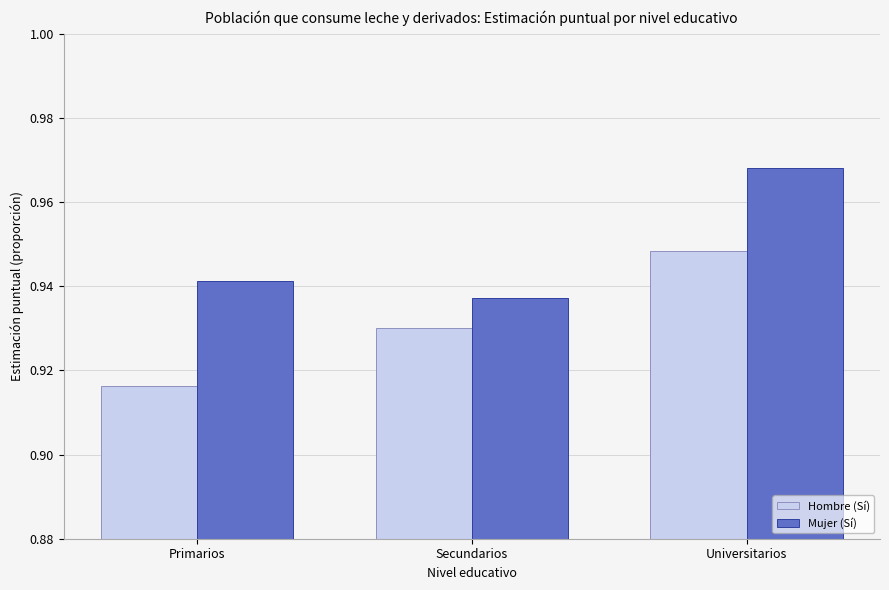

The Hombre (Sí) series shows 0.6 at Secundarios. True or false?

False